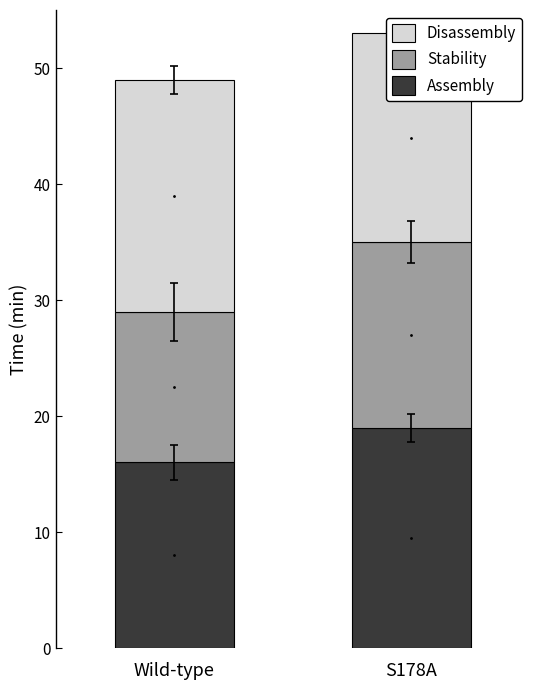

What is the label of the 2nd bar from the right?

Wild-type